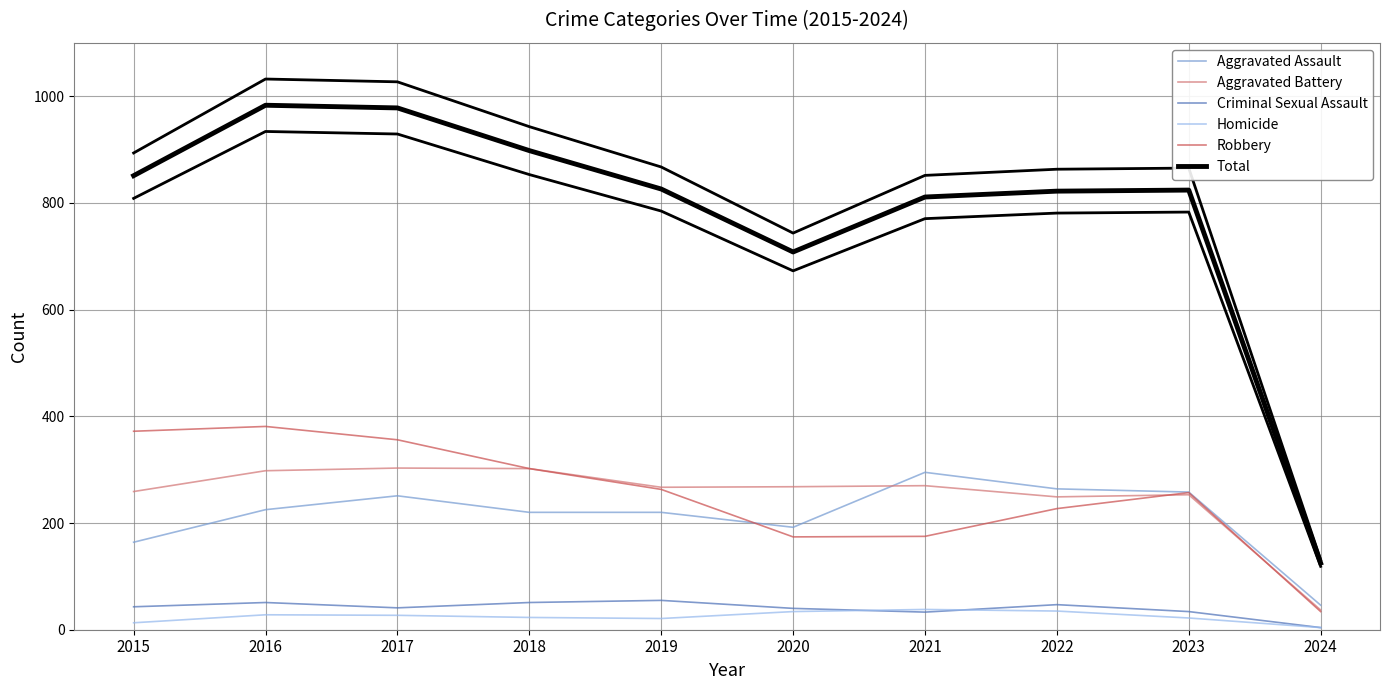

At how many categories does at least one series exceed 546?

9